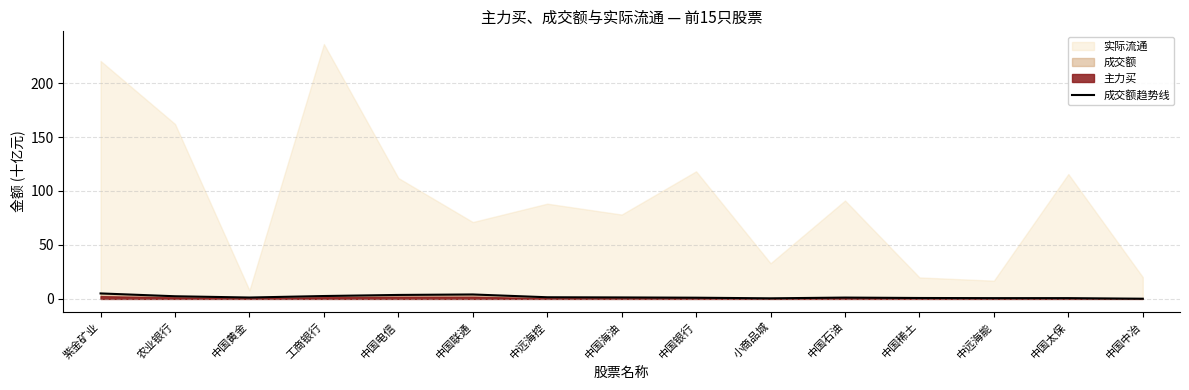

Which label corresponds to the smallest value in the chart?

中国中冶